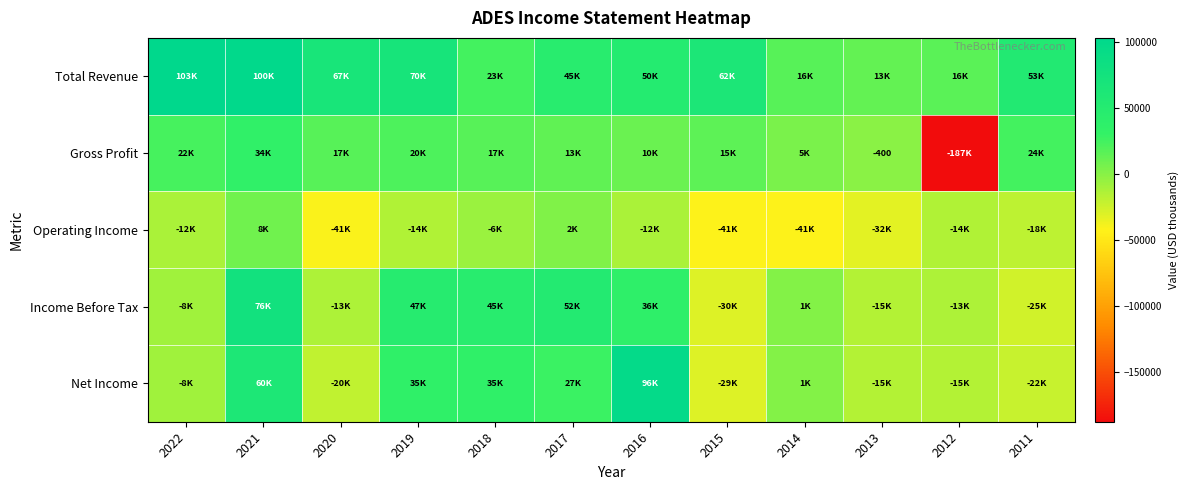

Which series has the largest total across all categories?

Total Revenue